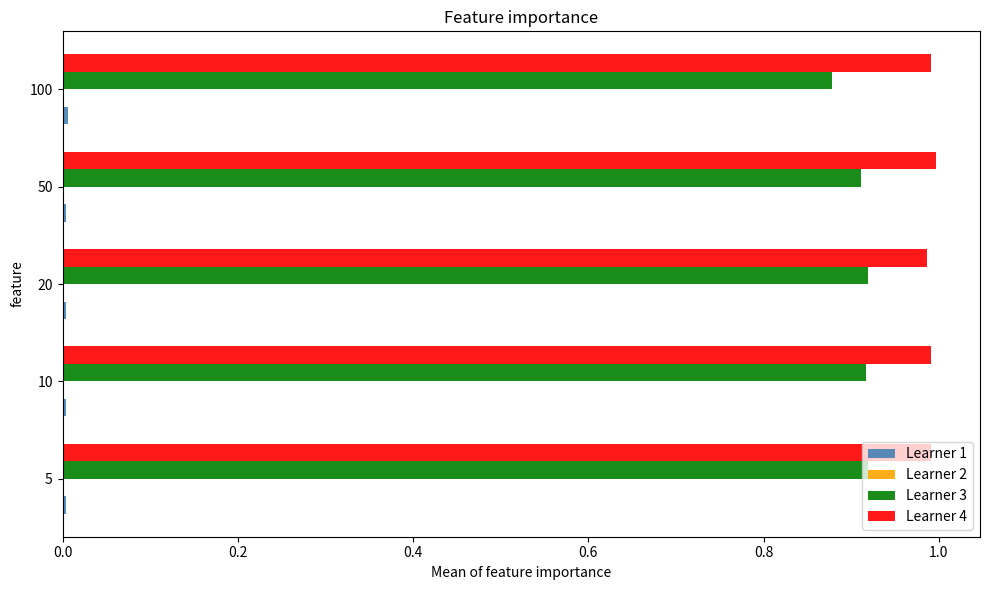

Which series has the largest total across all categories?

Learner 4